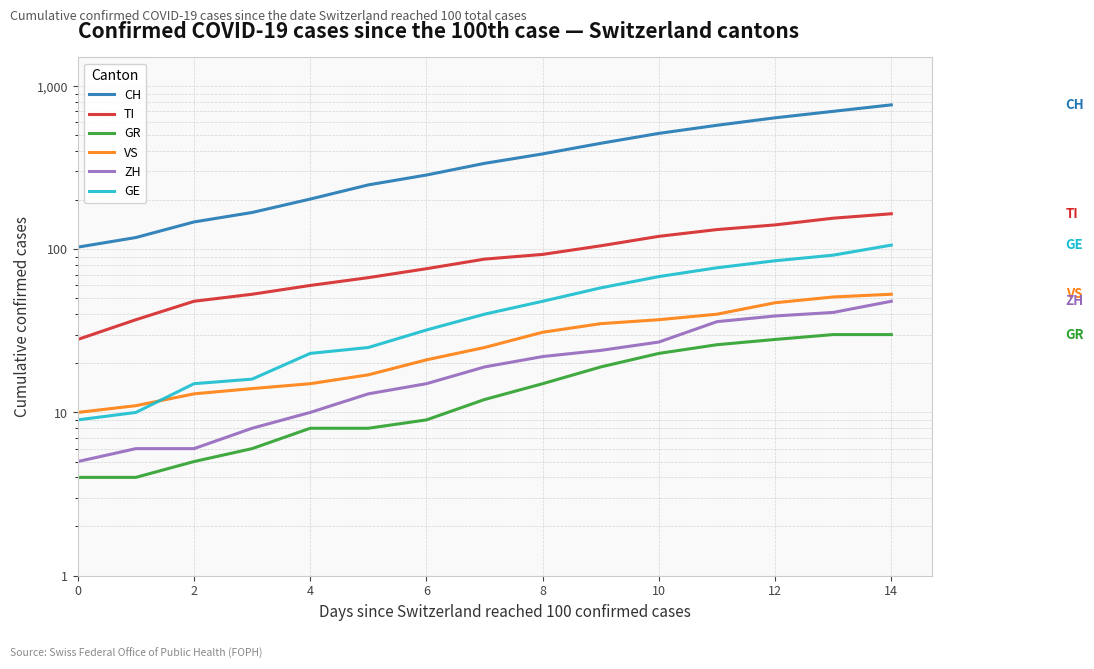

Reading left to right, list all the values displayed in this chart.

CH: 103	118	147	168	203	248	285	336	384	446	513	575	639	700	767
TI: 28	37	48	53	60	67	76	87	93	105	120	132	141	155	165
GR: 4	4	5	6	8	8	9	12	15	19	23	26	28	30	30
VS: 10	11	13	14	15	17	21	25	31	35	37	40	47	51	53
ZH: 5	6	6	8	10	13	15	19	22	24	27	36	39	41	48
GE: 9	10	15	16	23	25	32	40	48	58	68	77	85	92	106